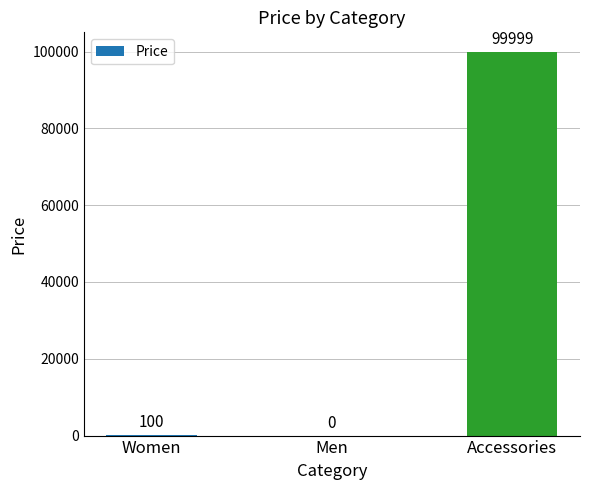

Which label corresponds to the largest value in the chart?

Accessories